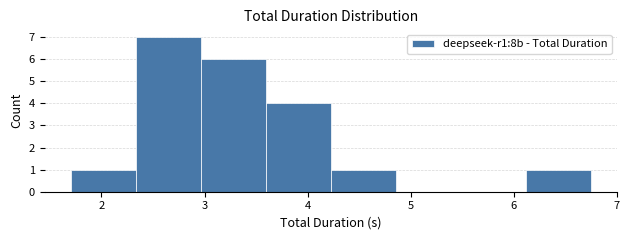

Reading left to right, transcribe this chart: for each bar, give the range it covers on the x-axis and its height. Neither the bar edges nor the heights are printed on the chart, so give them approximately, as read against the axes.

1.7 to 2.3: 1
2.3 to 3.0: 7
3.0 to 3.6: 6
3.6 to 4.2: 4
4.2 to 4.9: 1
4.9 to 5.5: 0
5.5 to 6.1: 0
6.1 to 6.8: 1